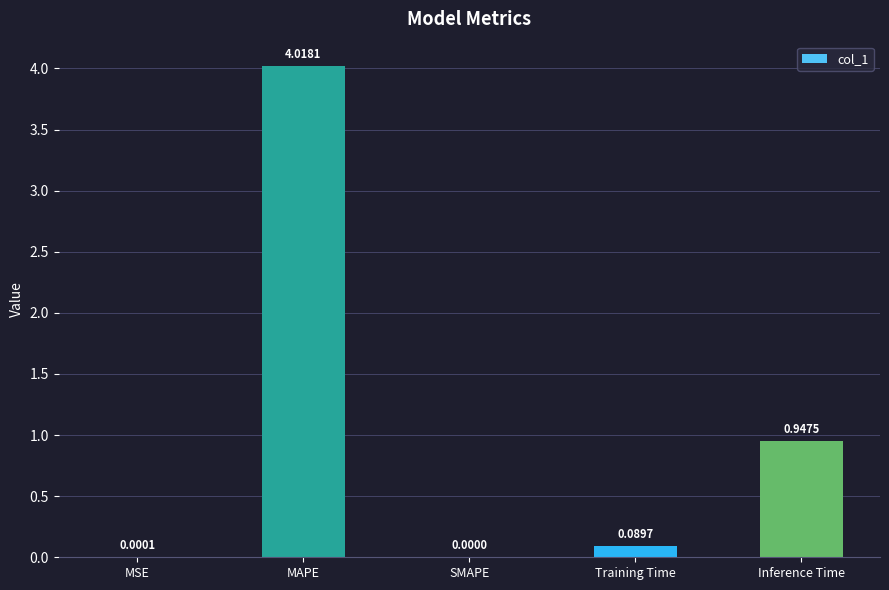

Does the chart contain stacked bars?

No